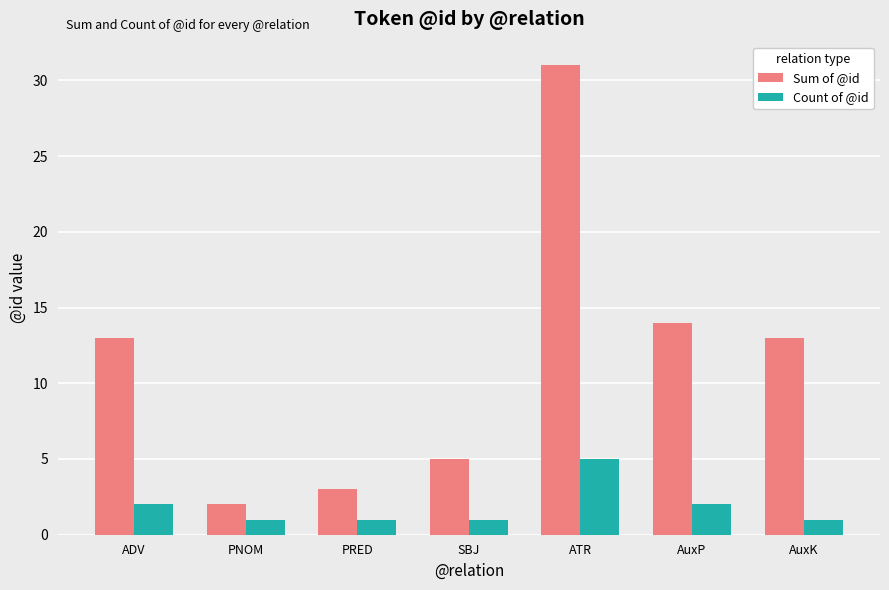

What is the average value of the Count of @id series?

2